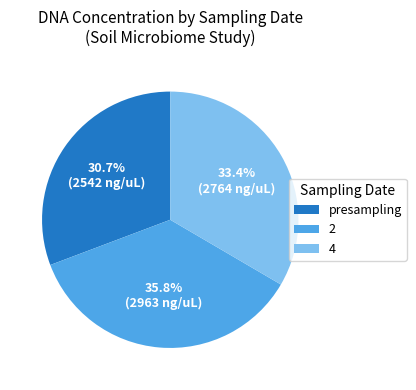

How much of the chart is everything except presampling?

69.3%